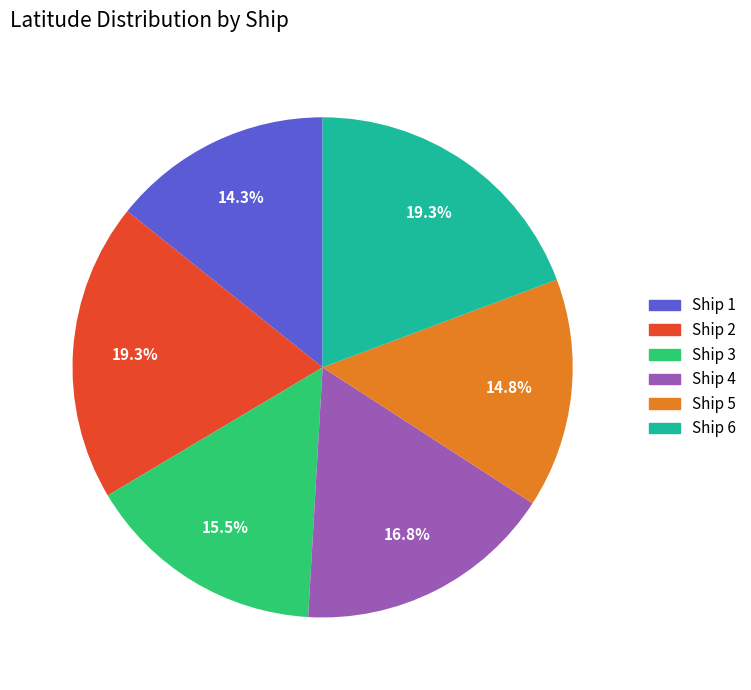

Is the sum of Ship 3 and Ship 4 greater than half?

No